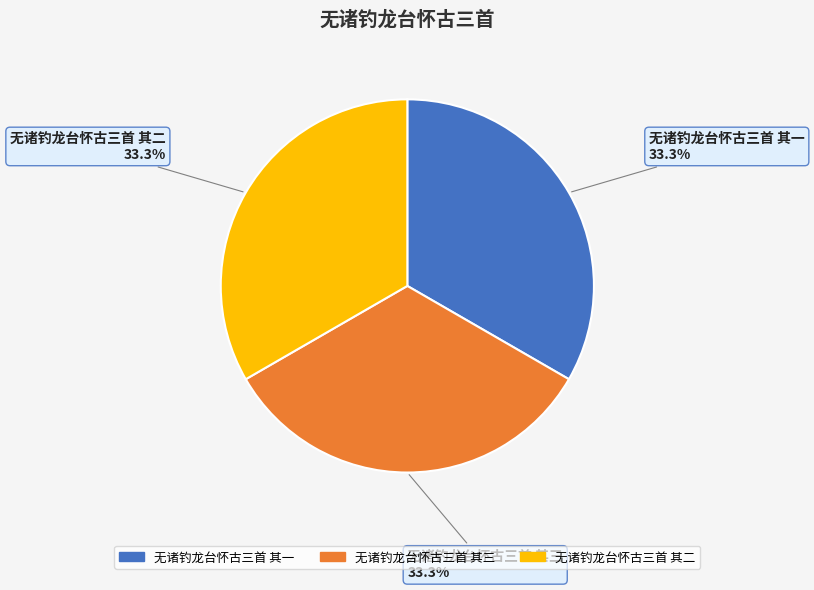

Is there a majority slice in this chart?

No